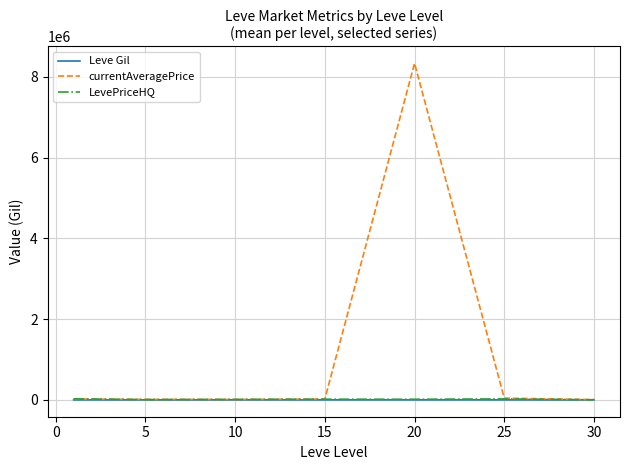

Which series has the largest total across all categories?

currentAveragePrice